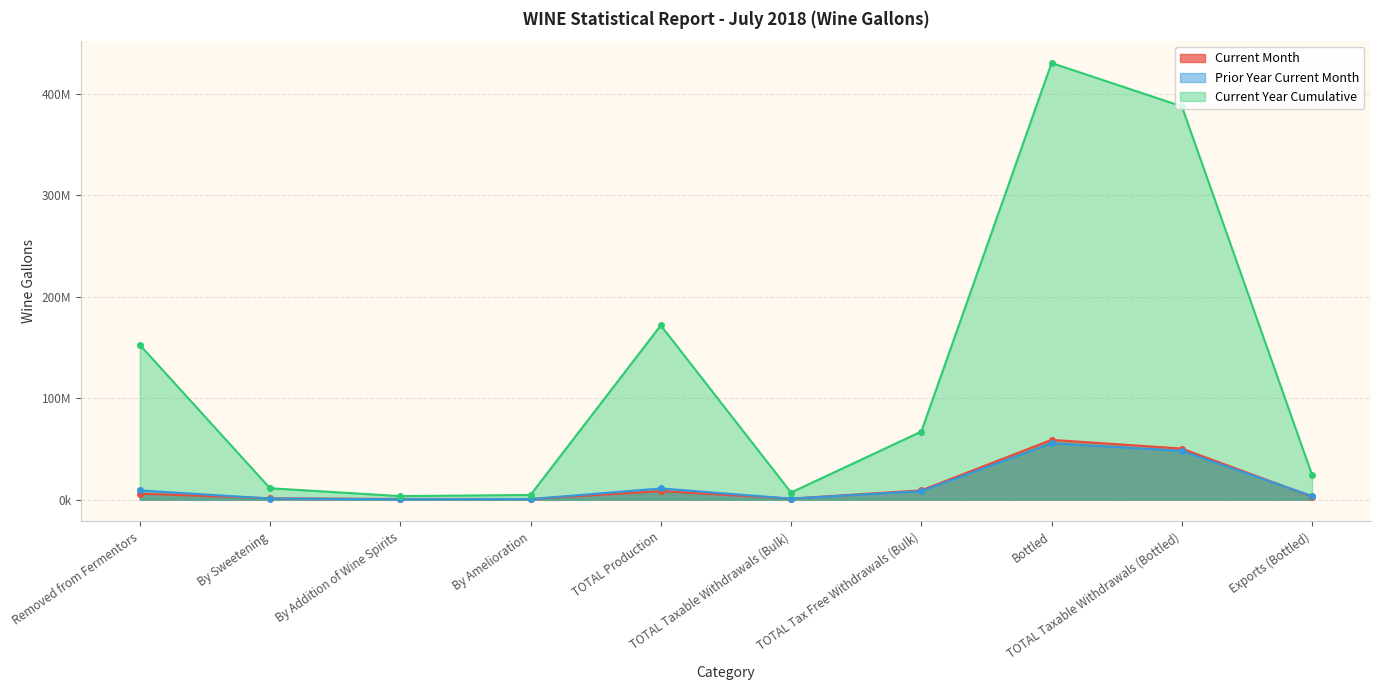

True or false: Current Month has more than 0 interior local peaks.

True